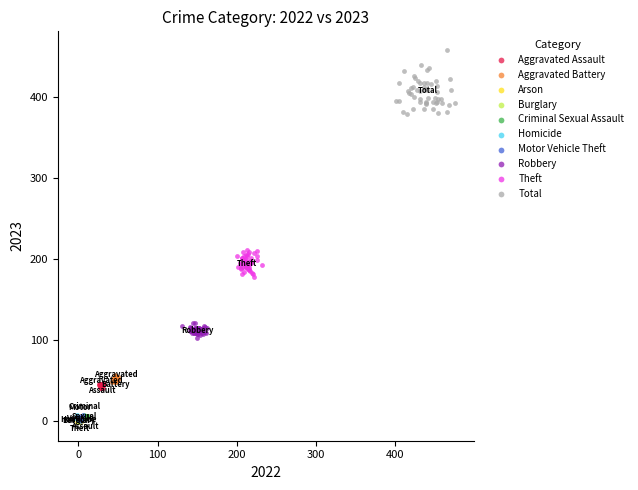

What are all the series names shown in the legend?

Aggravated Assault, Aggravated Battery, Arson, Burglary, Criminal Sexual Assault, Homicide, Motor Vehicle Theft, Robbery, Theft, Total